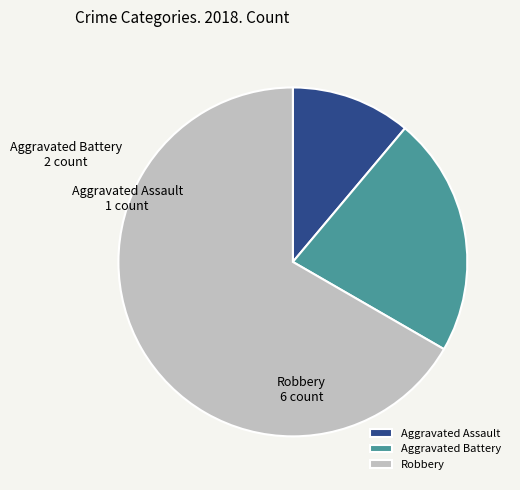

How many segments does this pie chart have?

3